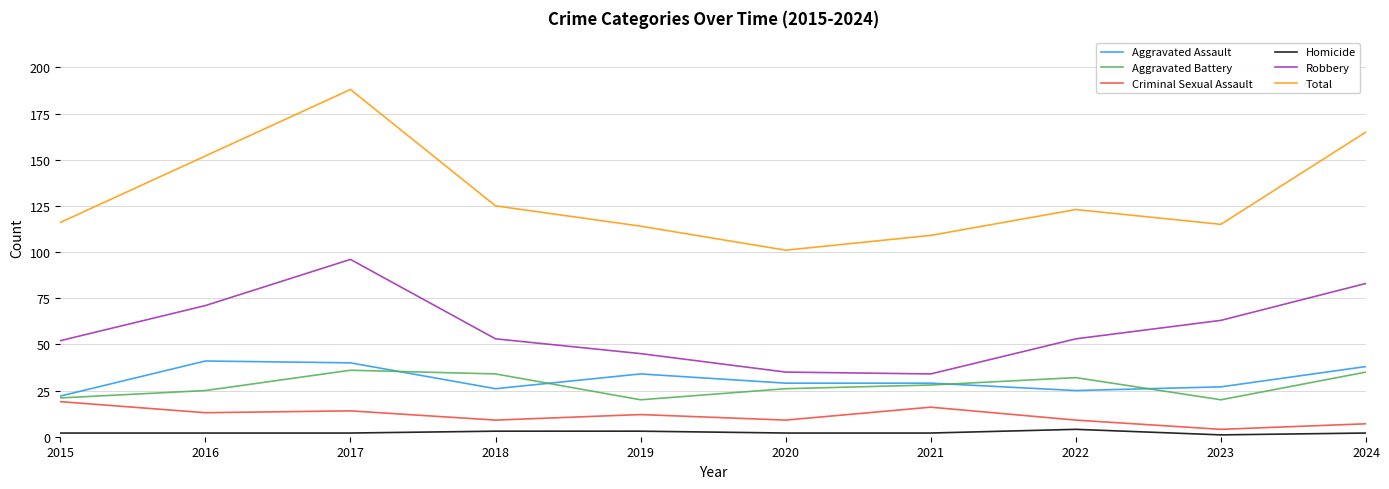

Is the value of Aggravated Battery at 2019 greater than the value of Homicide at 2022?

Yes